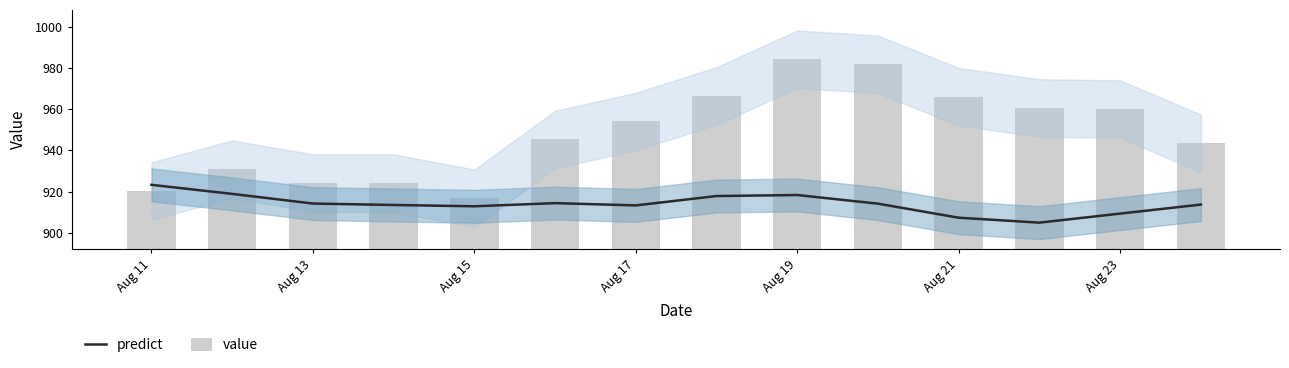

Reading left to right, list all the values displayed in this chart.

predict: 923.2	918.8	914.1	913.4	912.8	914.3	913.2	917.8	918.3	914.1	907.2	904.8	909.2	913.6
value: 920.2	930.9	924.1	924.1	916.7	945.3	954.1	966.6	984.4	981.9	966.1	960.7	960.1	943.4